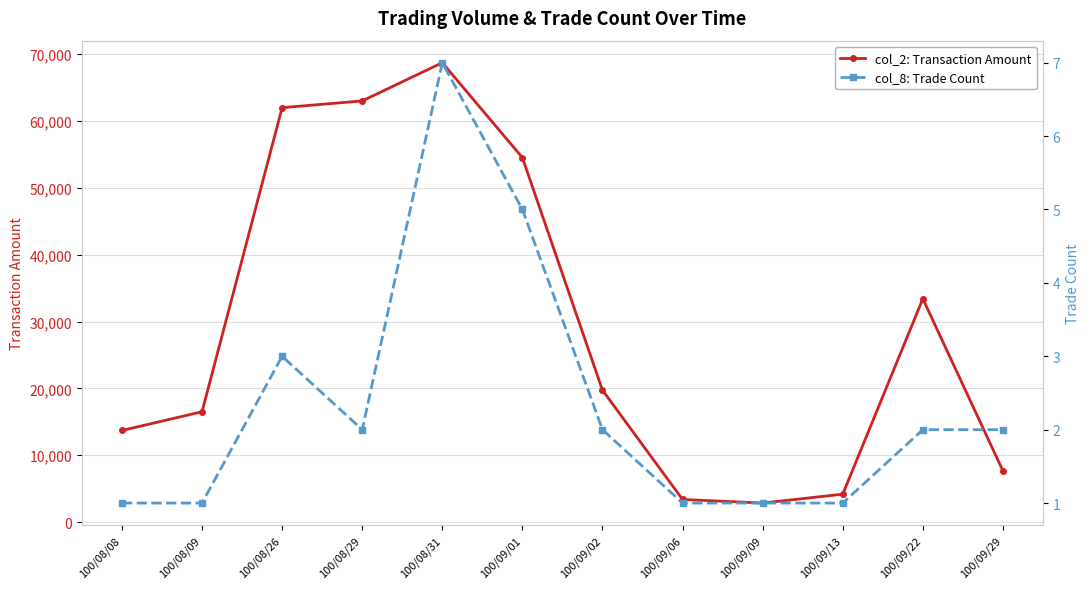

True or false: col_2: Transaction Amount has more than 1 points higher than both neighbors.

True